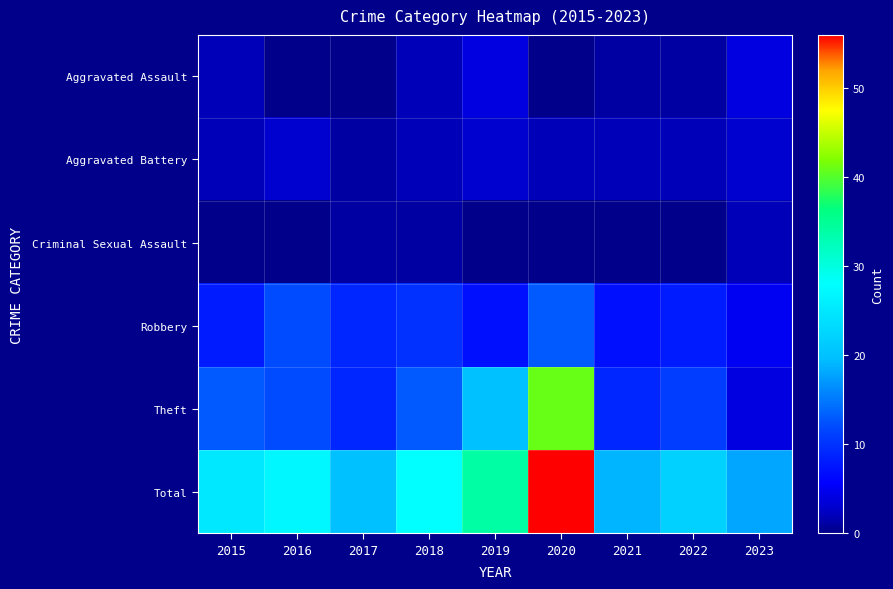

Which category has the highest value across all series?

2020